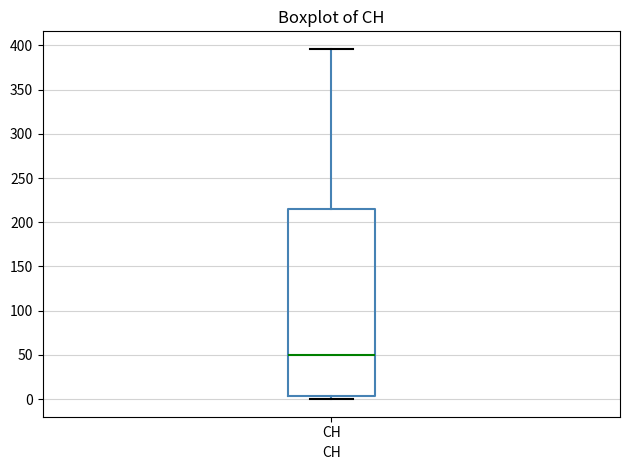

Where is the upper edge of the box for CH on the y-axis? The values are not printed on the chart, so give them approximately, as read against the axis.

215